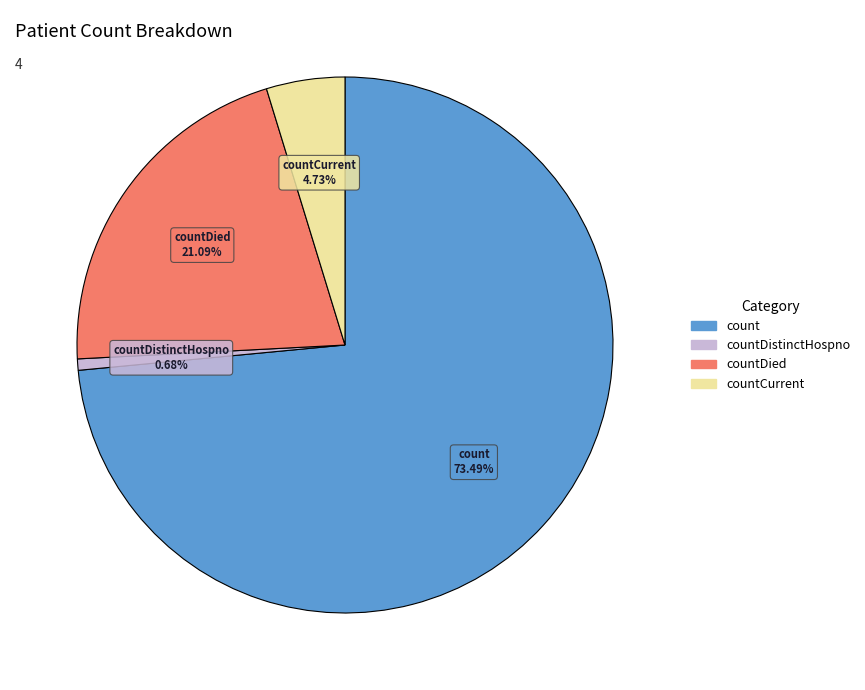

Is there any slice that represents more than half of the pie?

Yes